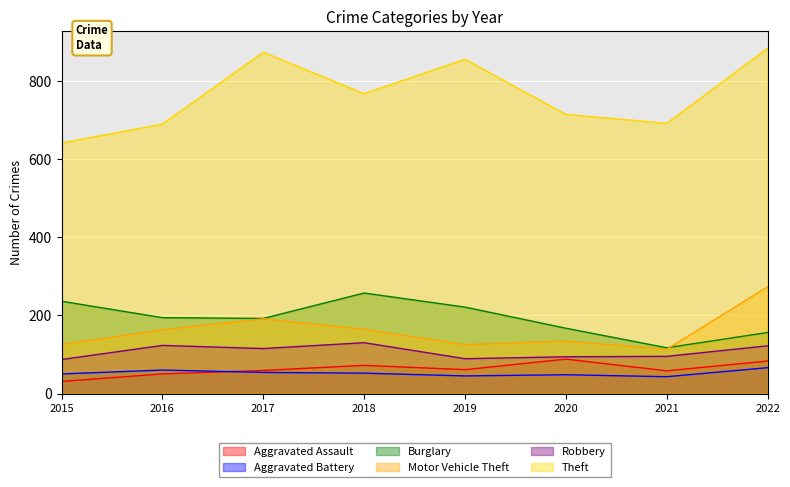

In Theft, how many points are lower than both neighbors (excluding endpoints)?

2